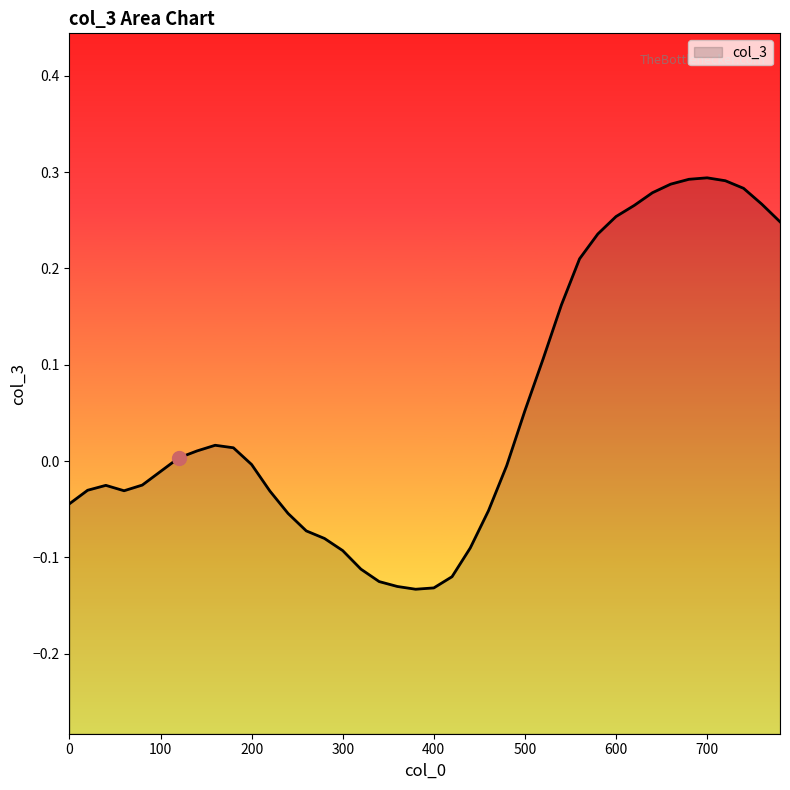

How many values exceed 0?

19